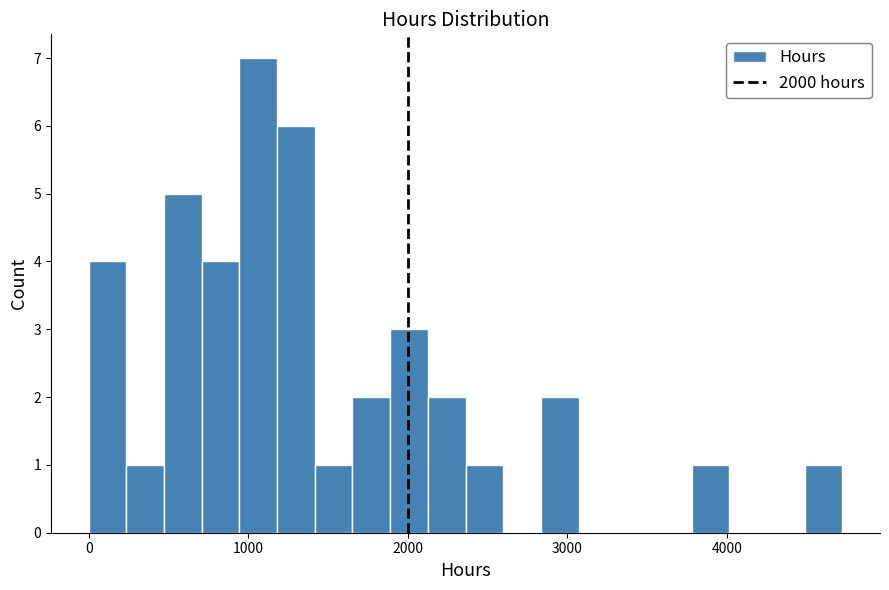

Around what value on the x-axis is the tallest bar? Give the approximate position of its centre, as read against the axis.

1100